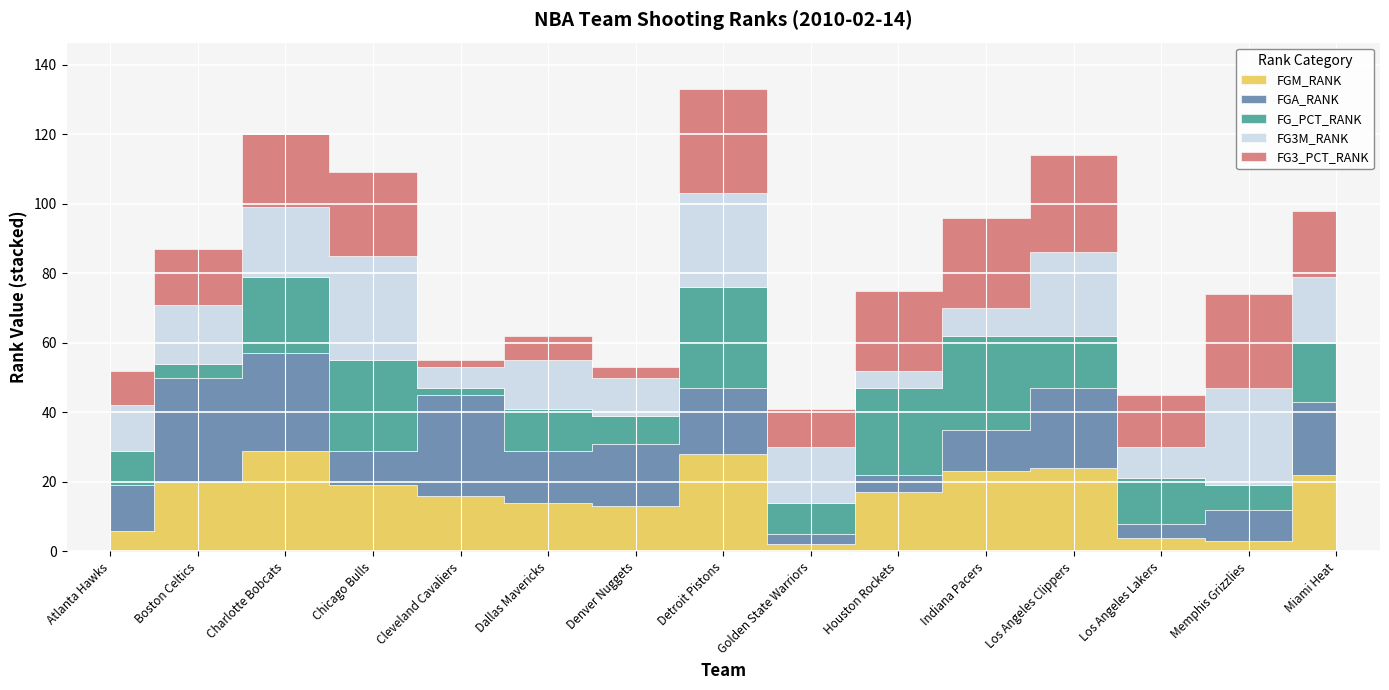

What is the label of the 10th point from the right?

Dallas Mavericks